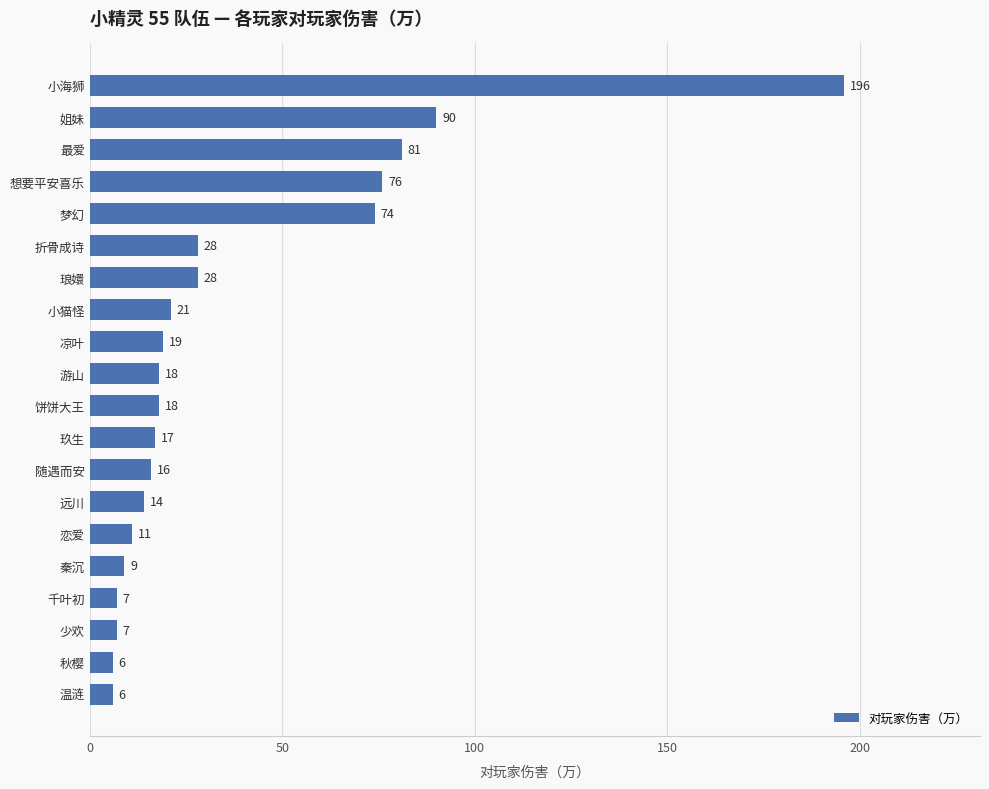

At which label is the value closest to 101?

姐妹